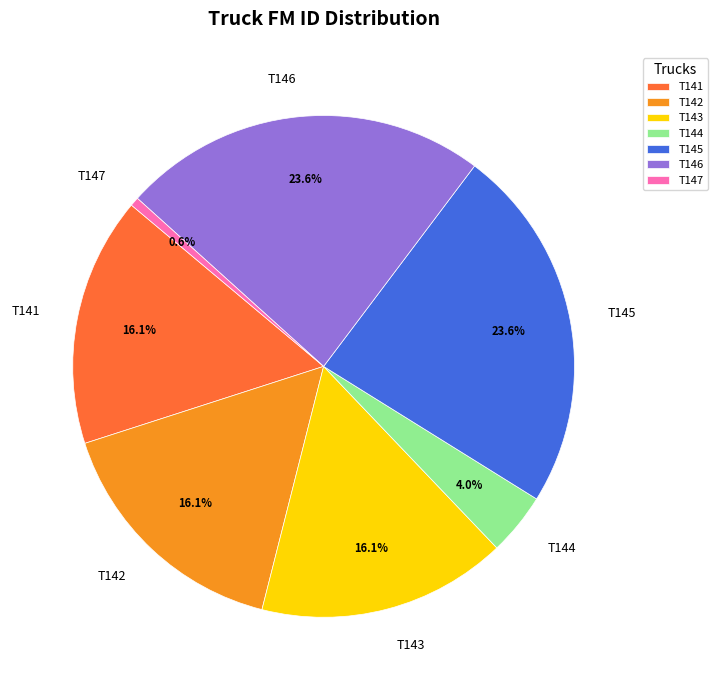

How much of the chart is everything except T142?

83.9%